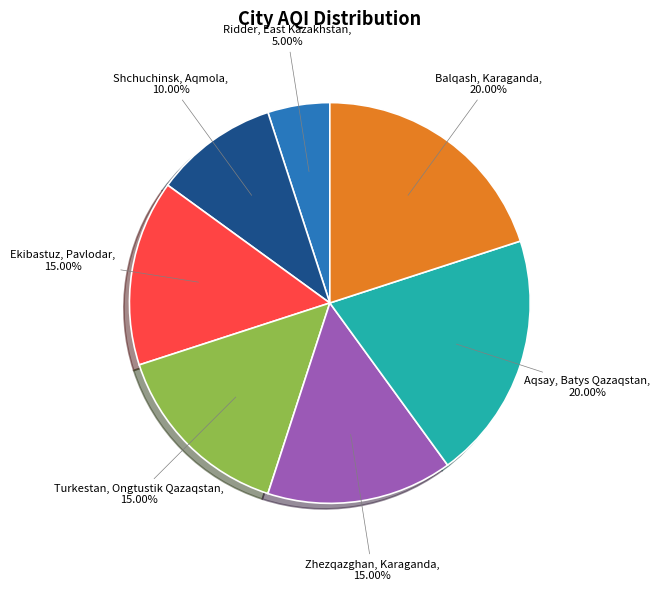

How many segments does this pie chart have?

7